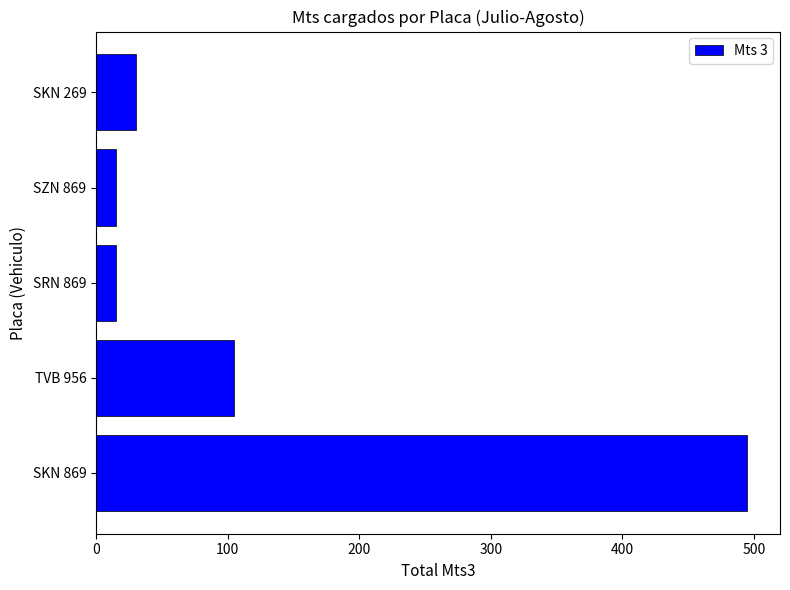

What is the difference between the second highest and second lowest values?

90